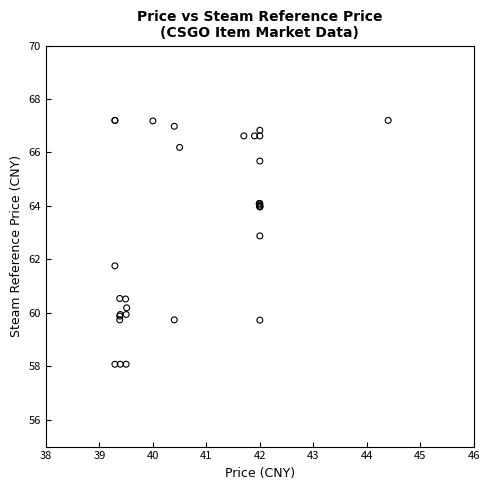

What Y value in the scatter plot is closest to 62?

61.8